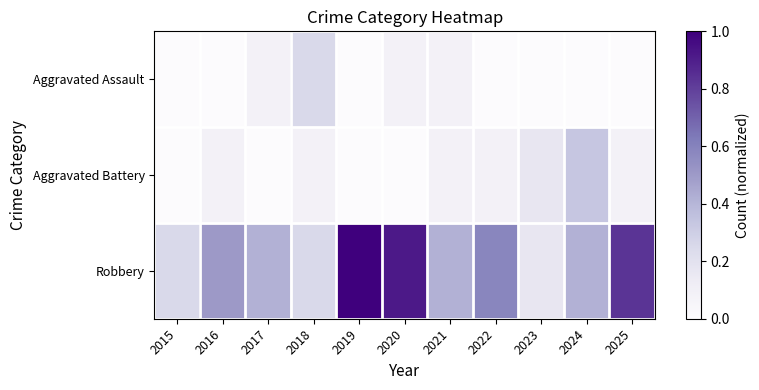

Reading right to left, transcribe all the data shown in this chart.

Aggravated Assault: 2025=0.0	2024=0.0	2023=0.0	2022=0.0	2021=0.1	2020=0.1	2019=0.0	2018=0.2	2017=0.1	2016=0.0	2015=0.0
Aggravated Battery: 2025=0.1	2024=0.3	2023=0.2	2022=0.1	2021=0.1	2020=0.0	2019=0.0	2018=0.1	2017=0.0	2016=0.1	2015=0.0
Robbery: 2025=0.8	2024=0.4	2023=0.2	2022=0.6	2021=0.4	2020=0.9	2019=1.0	2018=0.2	2017=0.4	2016=0.5	2015=0.2